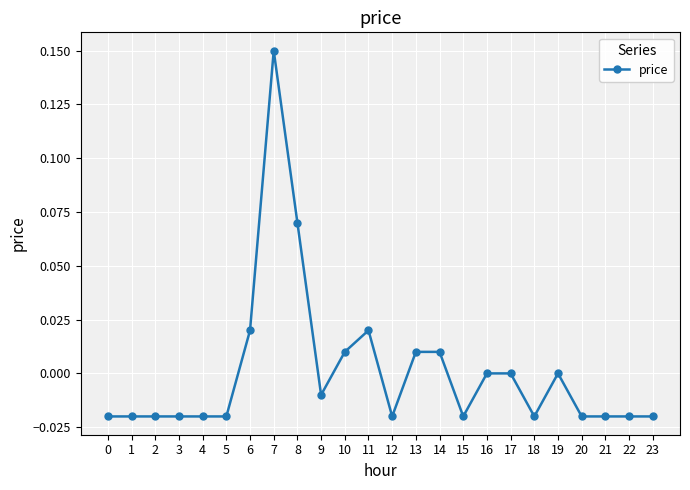

The value at 19 is -0.1. True or false?

False